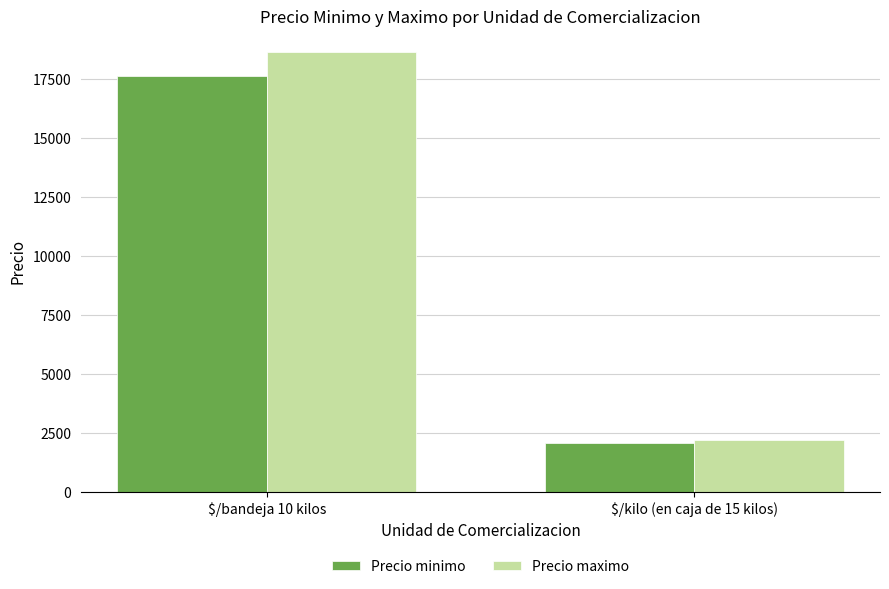

What is the minimum value for Precio maximo?

2180